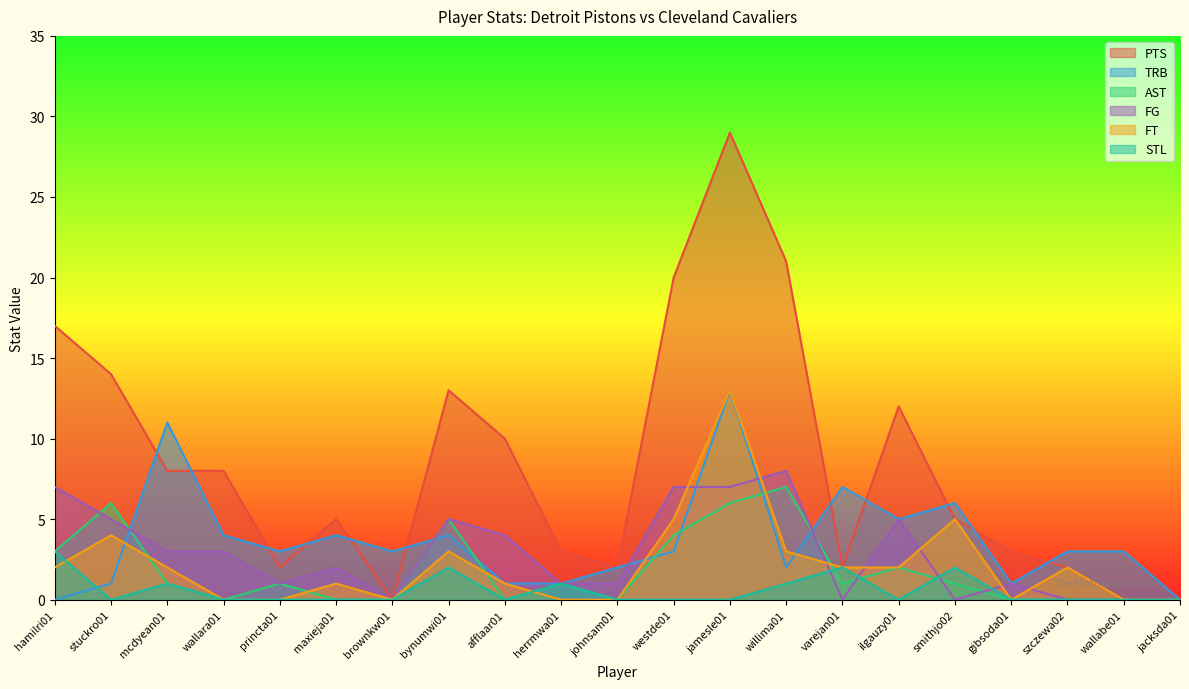

List the labels in order of TRB value, smallest first.

hamilri01, jacksda01, stuckro01, afflaar01, herrmwa01, gibsoda01, johnsam01, willima01, princta01, brownkw01, westde01, szczewa02, wallabe01, wallara01, maxieja01, bynumwi01, ilgauzy01, smithjo02, varejan01, mcdyean01, jamesle01